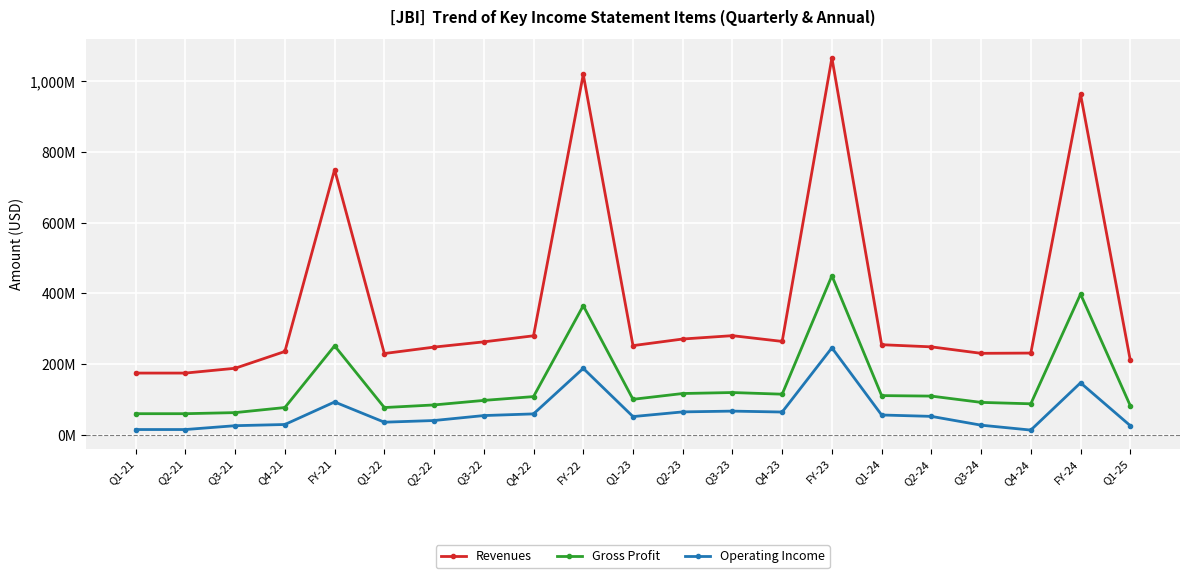

What is the label of the 19th point from the right?

Q3-21